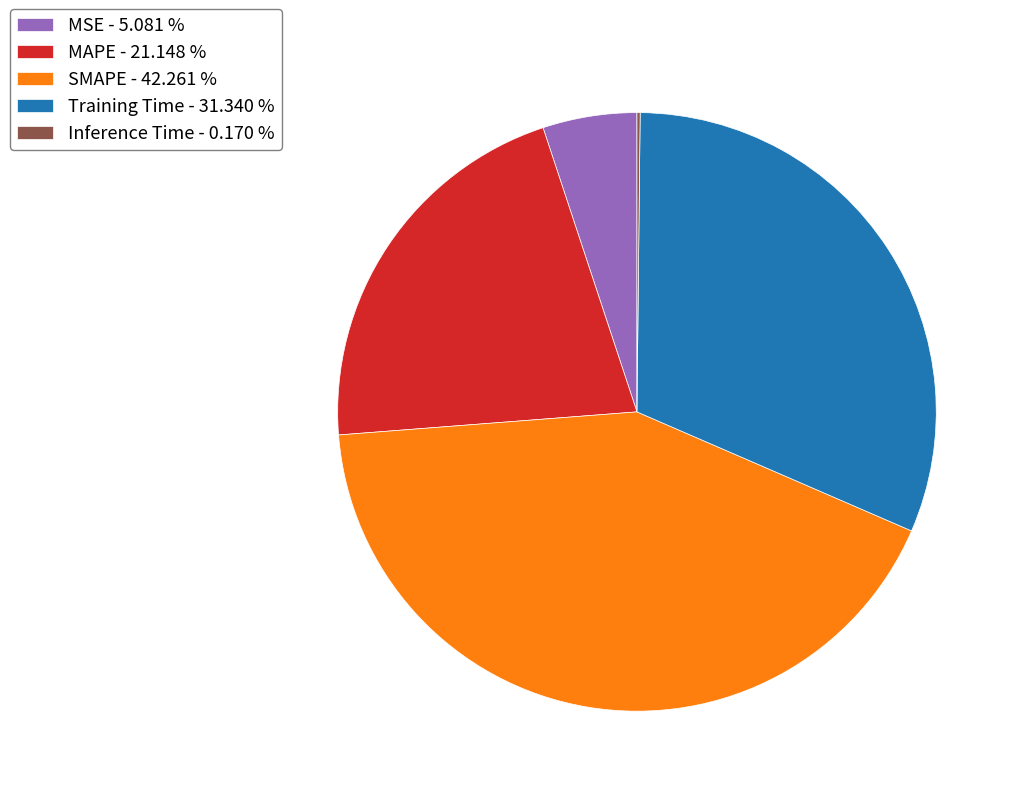

Is it true that Training Time is 21% of the pie?

False